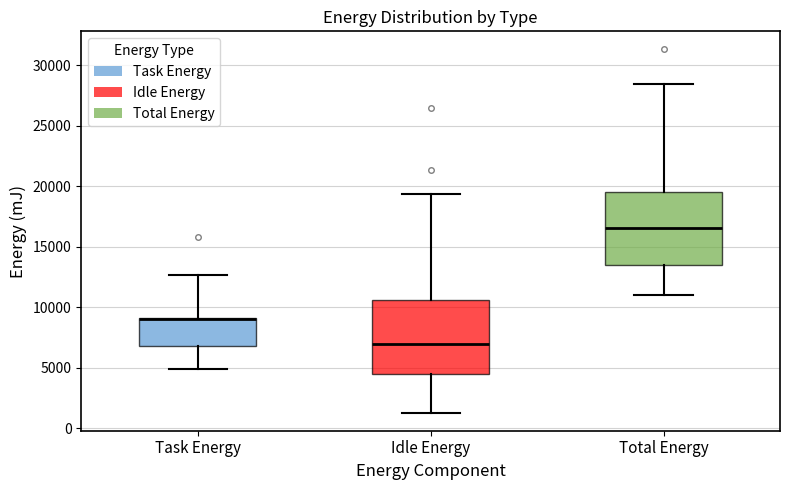

Reading left to right, read every box against the y-axis: the position of its median line, the range the box covers, and the ends of its whiskers. The values are not printed on the chart, so give them approximately, as read against the axis.

Task Energy: median 9000 (drawn on the box's upper edge), box 7000 to 9000, whiskers 5000 to 12500
Idle Energy: median 7000, box 4500 to 10500, whiskers 1500 to 19500
Total Energy: median 16500, box 13500 to 19500, whiskers 11000 to 28500